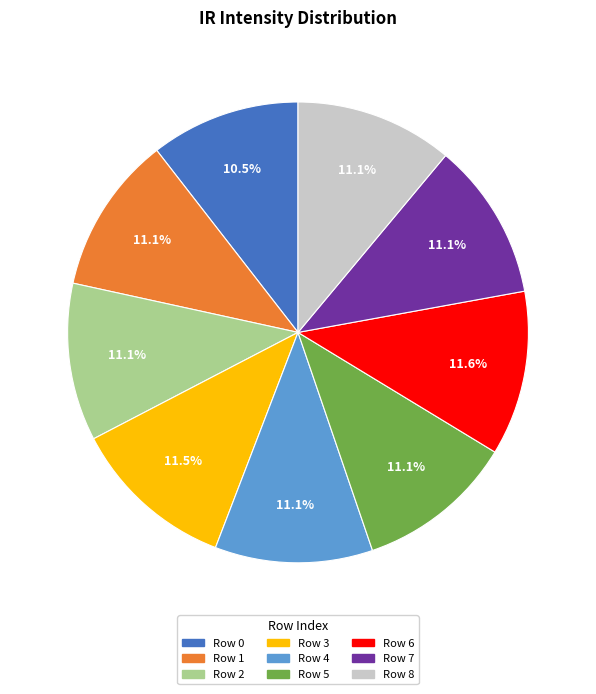

What portion of the pie excludes Row 0?

89.5%